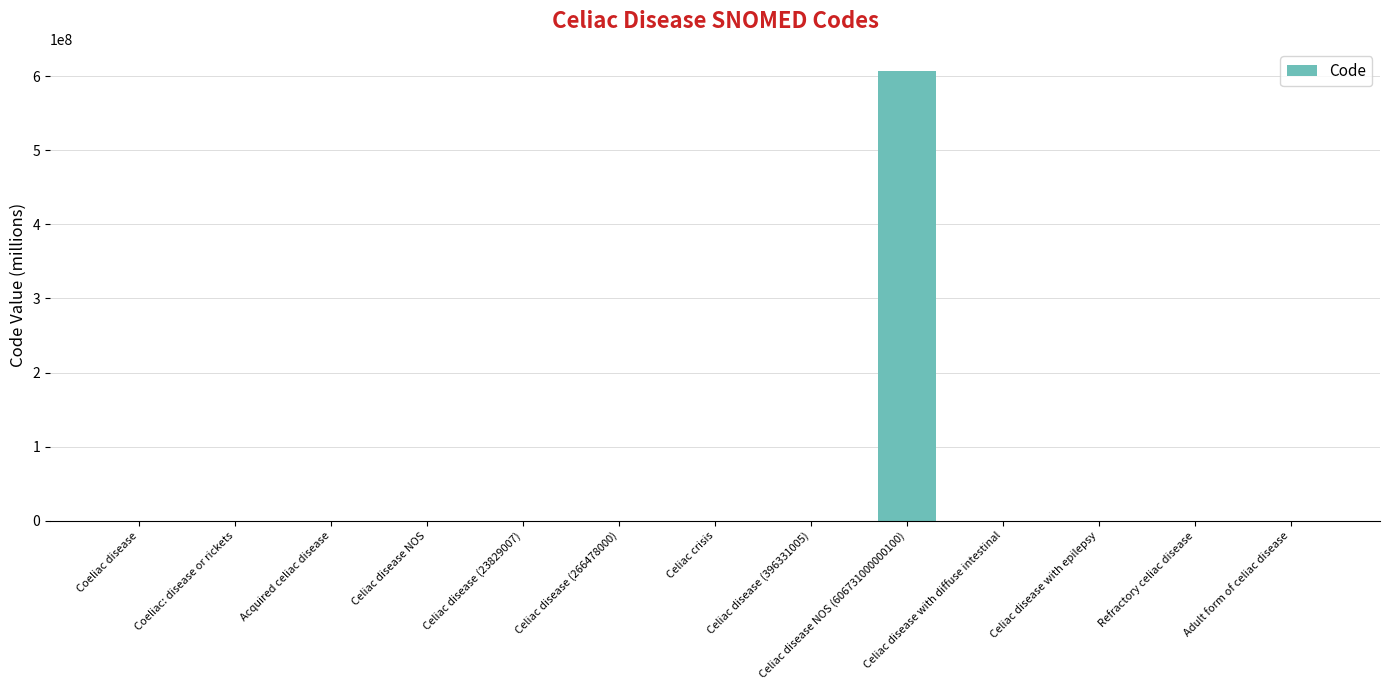

True or false: the data shows 266.5 at Celiac disease (266478000).

True